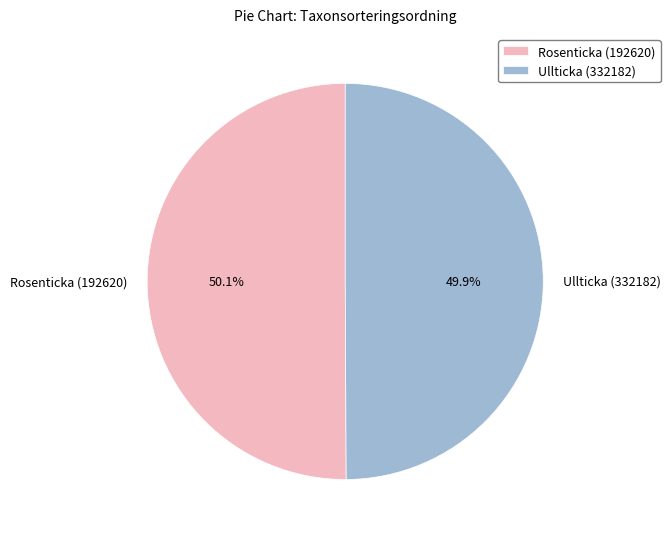

Combined, do Rosenticka (192620) and Ullticka (332182) account for over 50%?

Yes